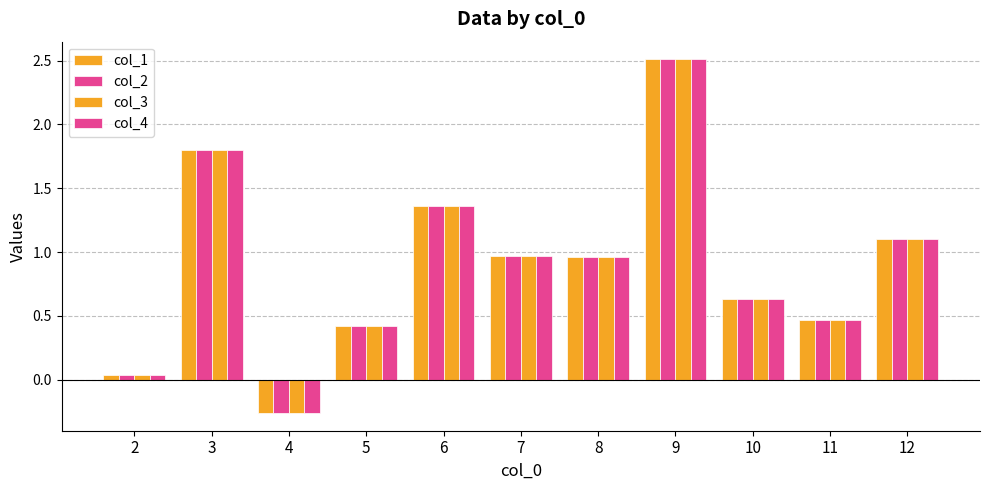

What is the sum of the col_2 values at 3 and 6?

3.2